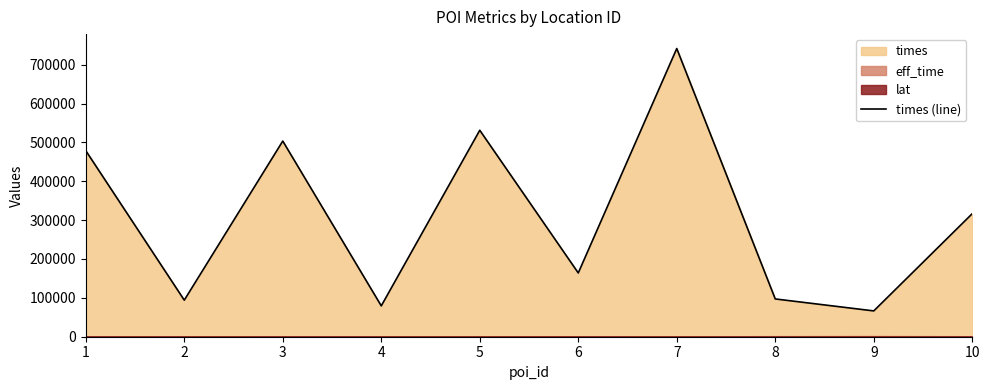

Rank the categories by value from lowest to highest.

9, 4, 2, 8, 6, 10, 1, 3, 5, 7